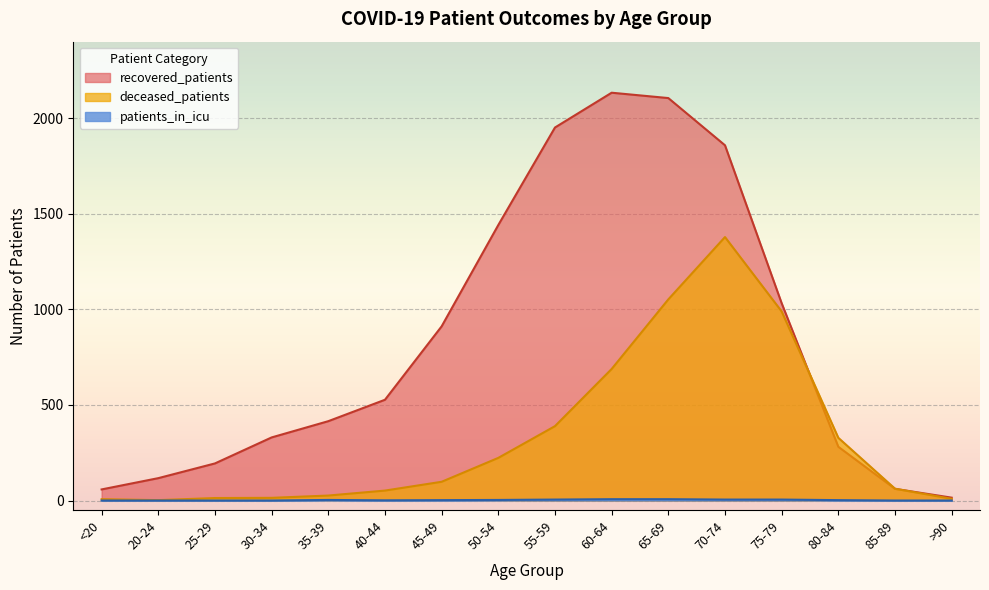

Count the number of data series in this chart.

3